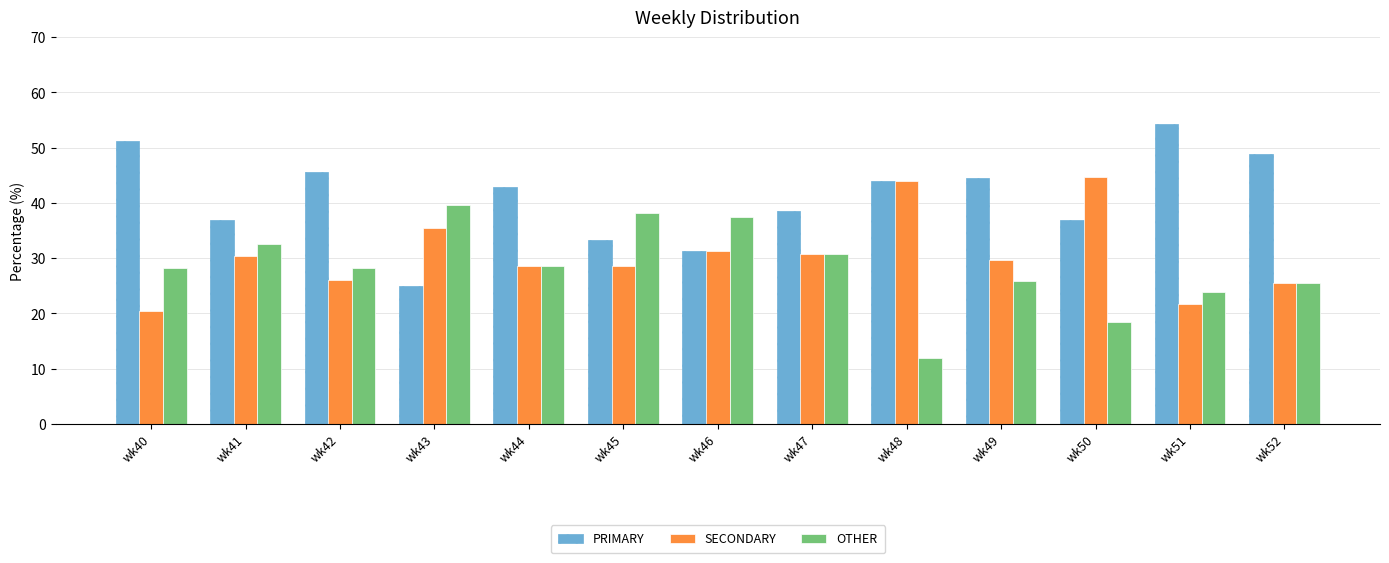

Count the number of data series in this chart.

3